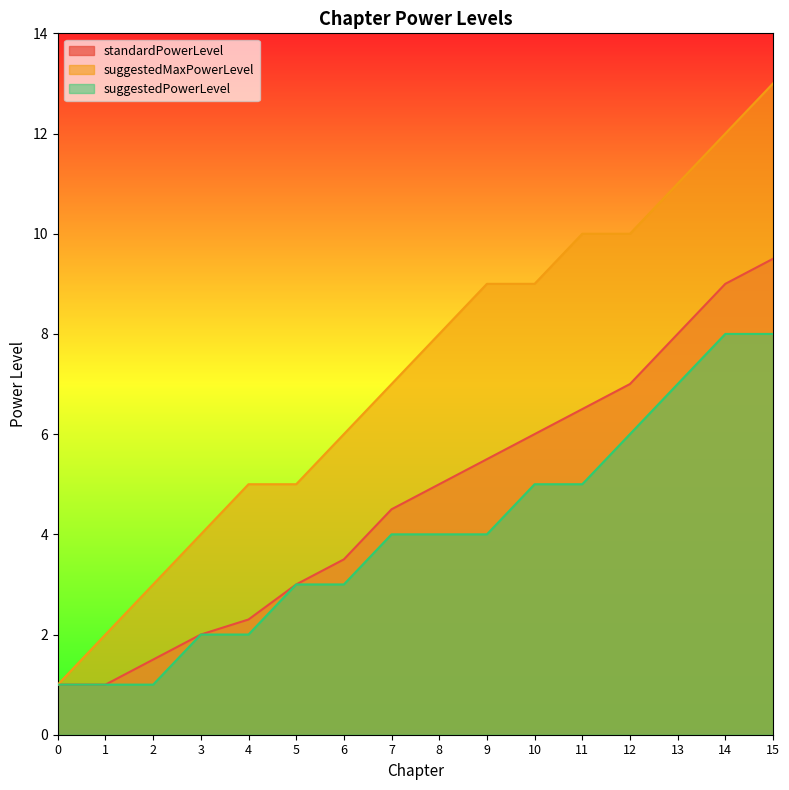

Which has a higher value, 8 or 15?

15